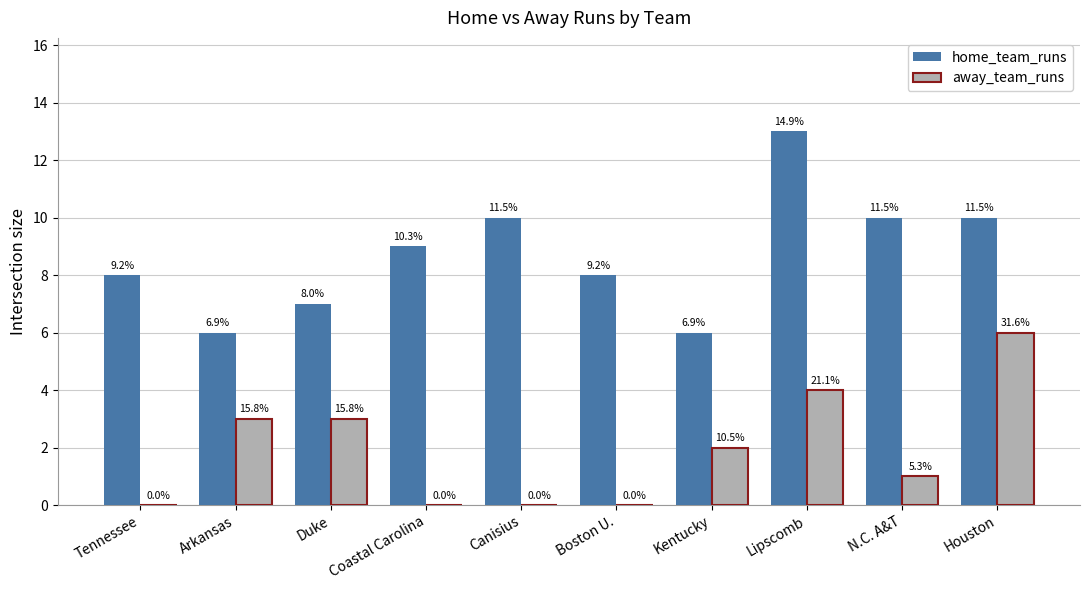

Which has a higher value, N.C. A&T or Lipscomb?

Lipscomb